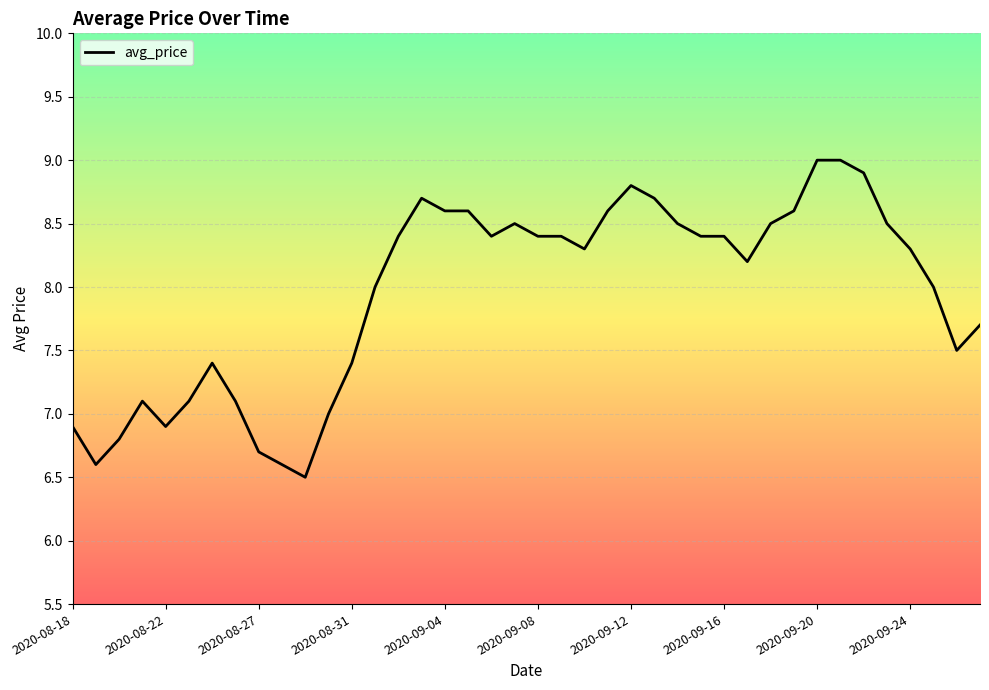

What is the greatest value displayed?

9.0